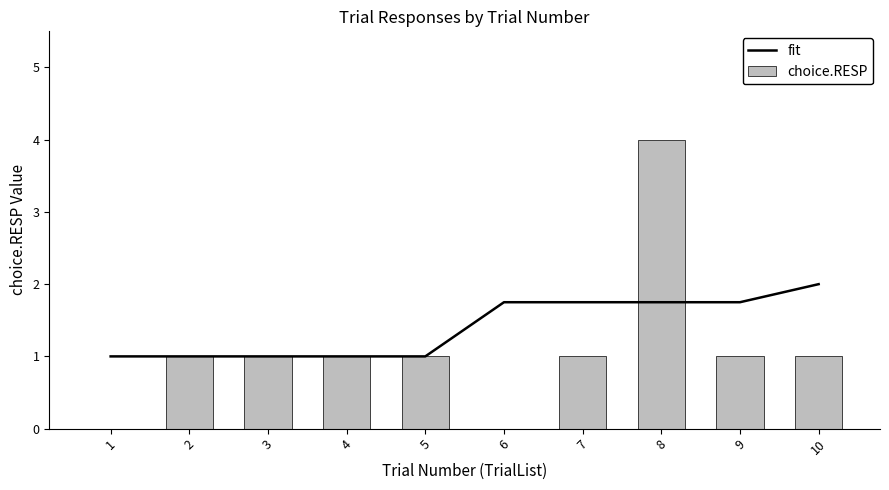

At which category is the sum across all series the highest?

8